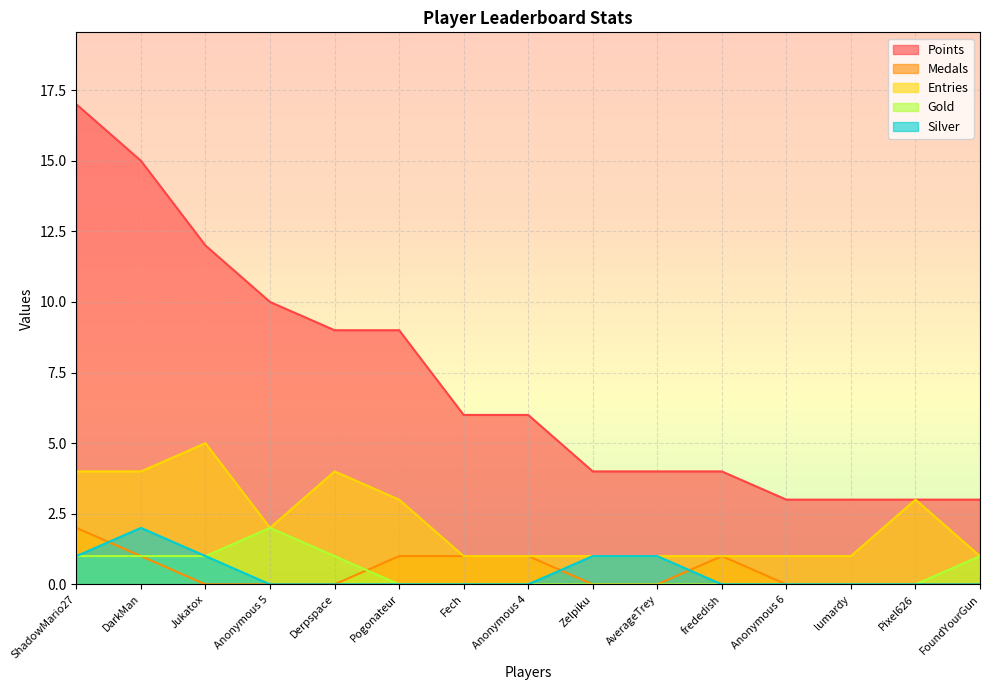

What are all the series names shown in the legend?

Points, Medals, Entries, Gold, Silver